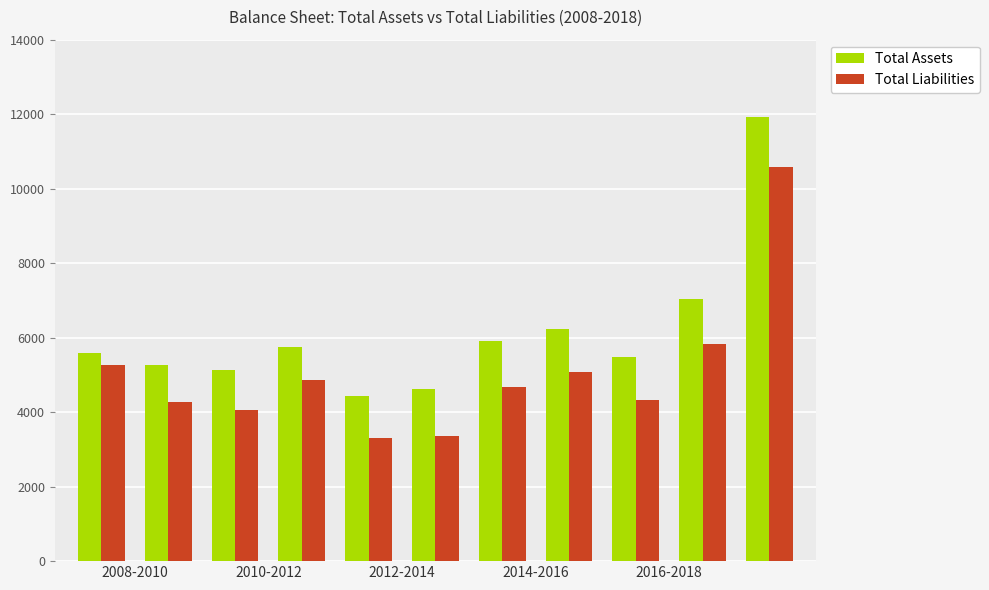

Which series has the largest total across all categories?

Total Assets